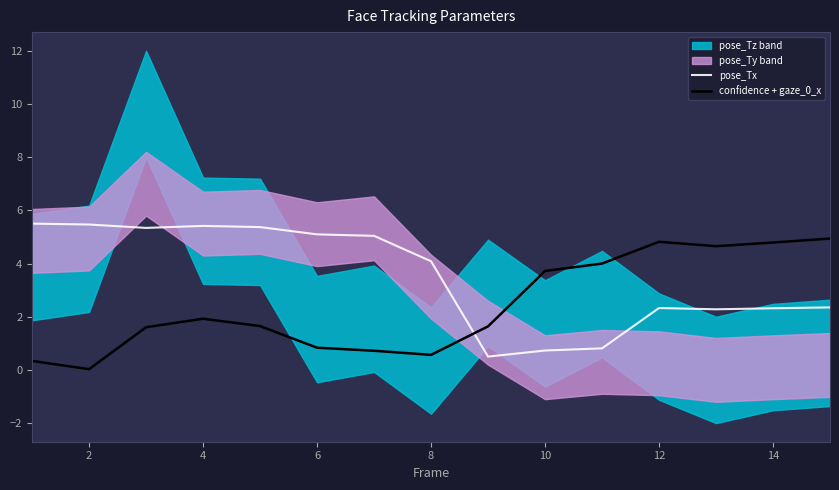

How many intersections are there between pose_Tx and confidence + gaze_0_x?

1